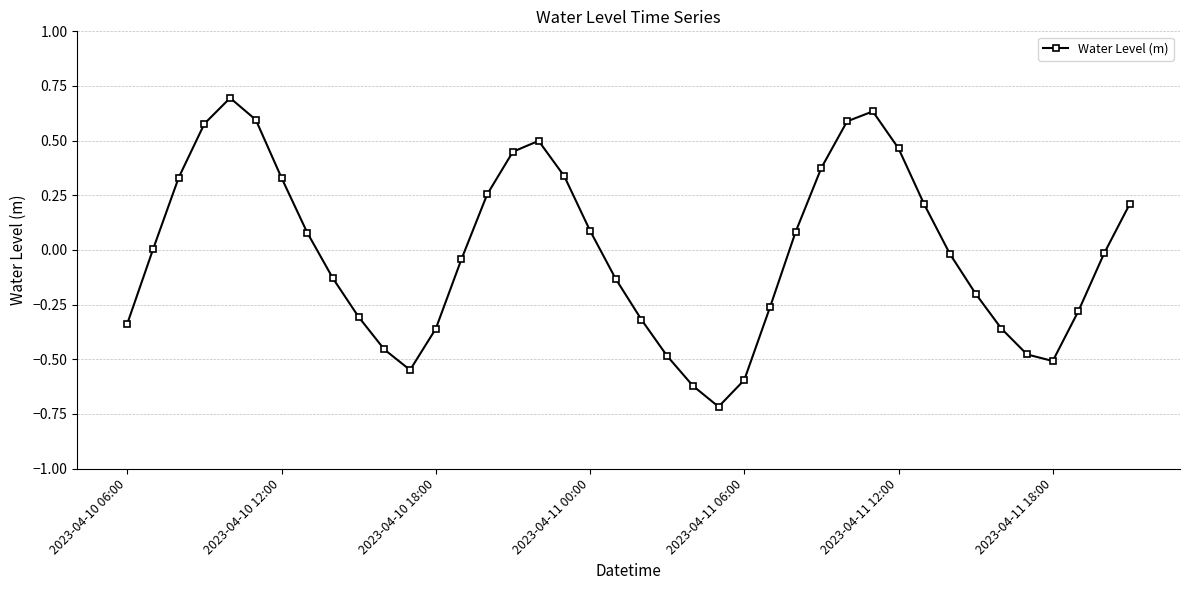

What is the value of the 24th point from the left?

-0.7